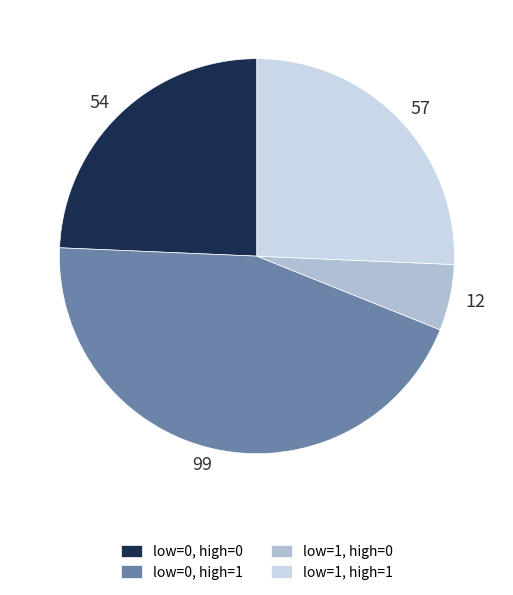

Count the number of slices in the pie.

4